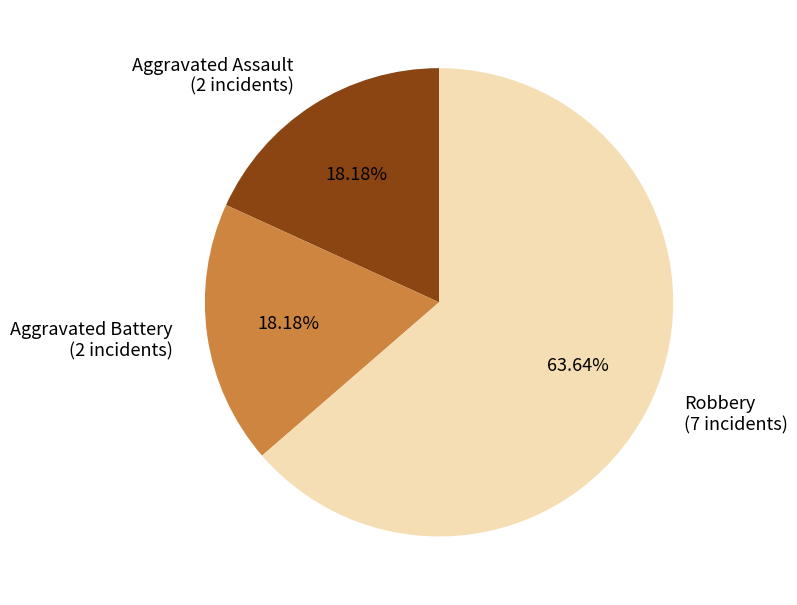

Is it true that Aggravated Battery is 26% of the pie?

False